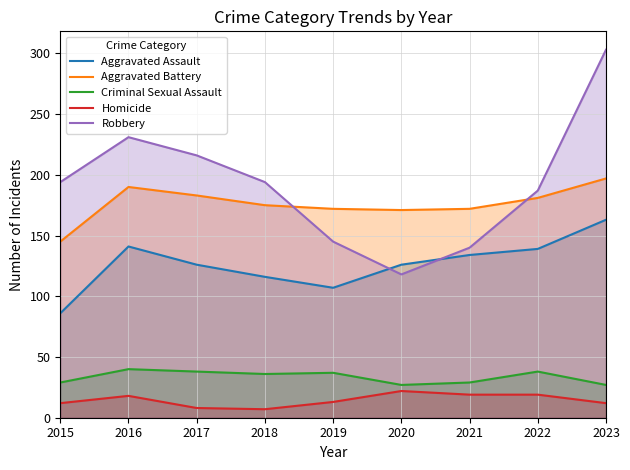

Where is the first local minimum for Aggravated Assault?

2019